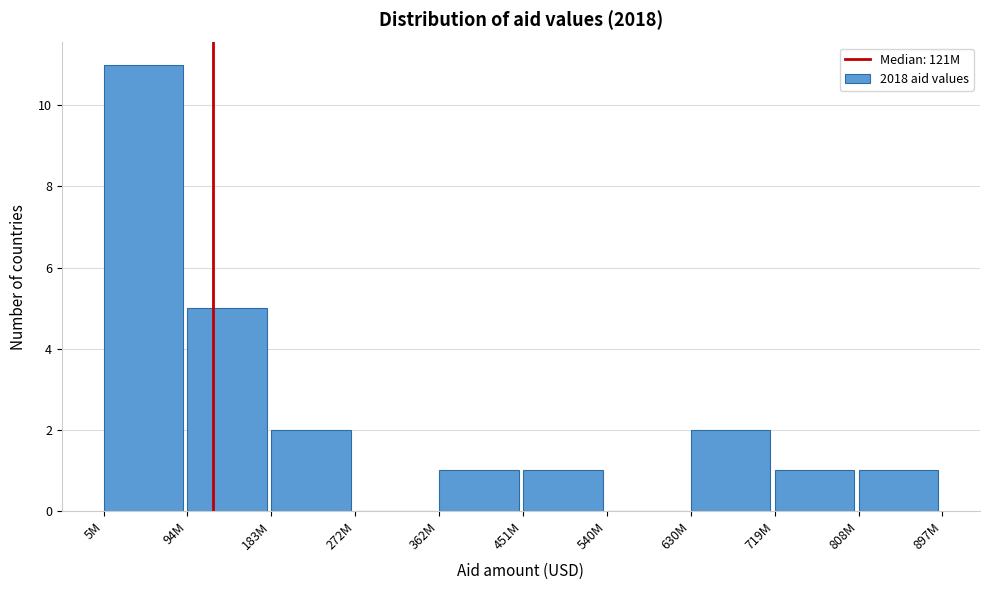

Reading left to right, what are all the values shown in this chart?

5M=11	94M=5	183M=2	272M=0	362M=1	451M=1	540M=0	630M=2	719M=1	808M=1